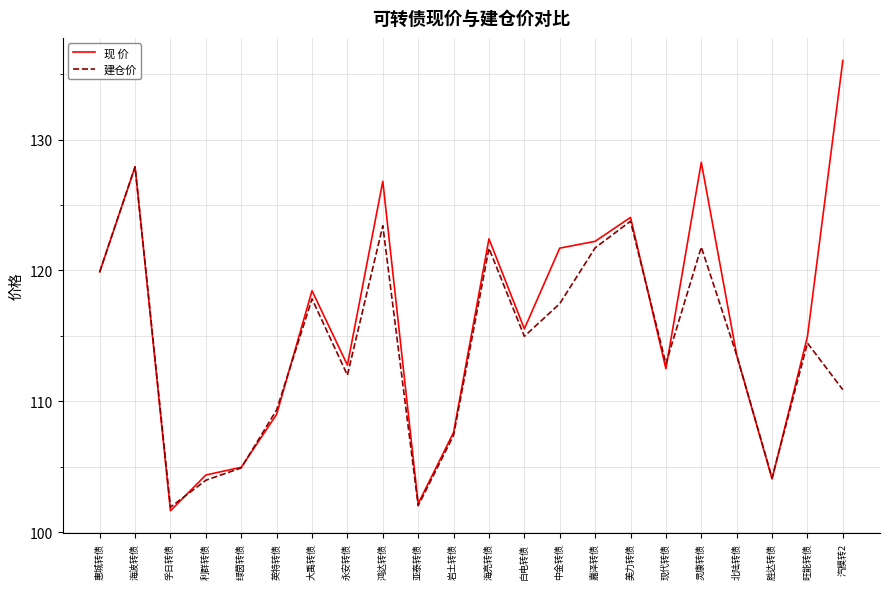

What is the minimum value for 现 价?

101.6